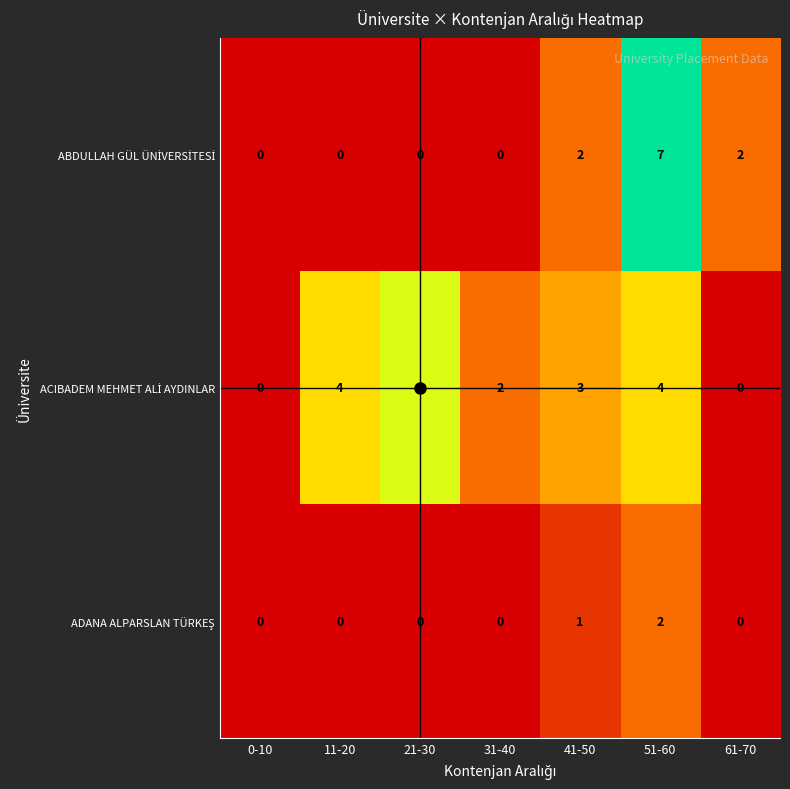

What is the greatest value displayed?

7